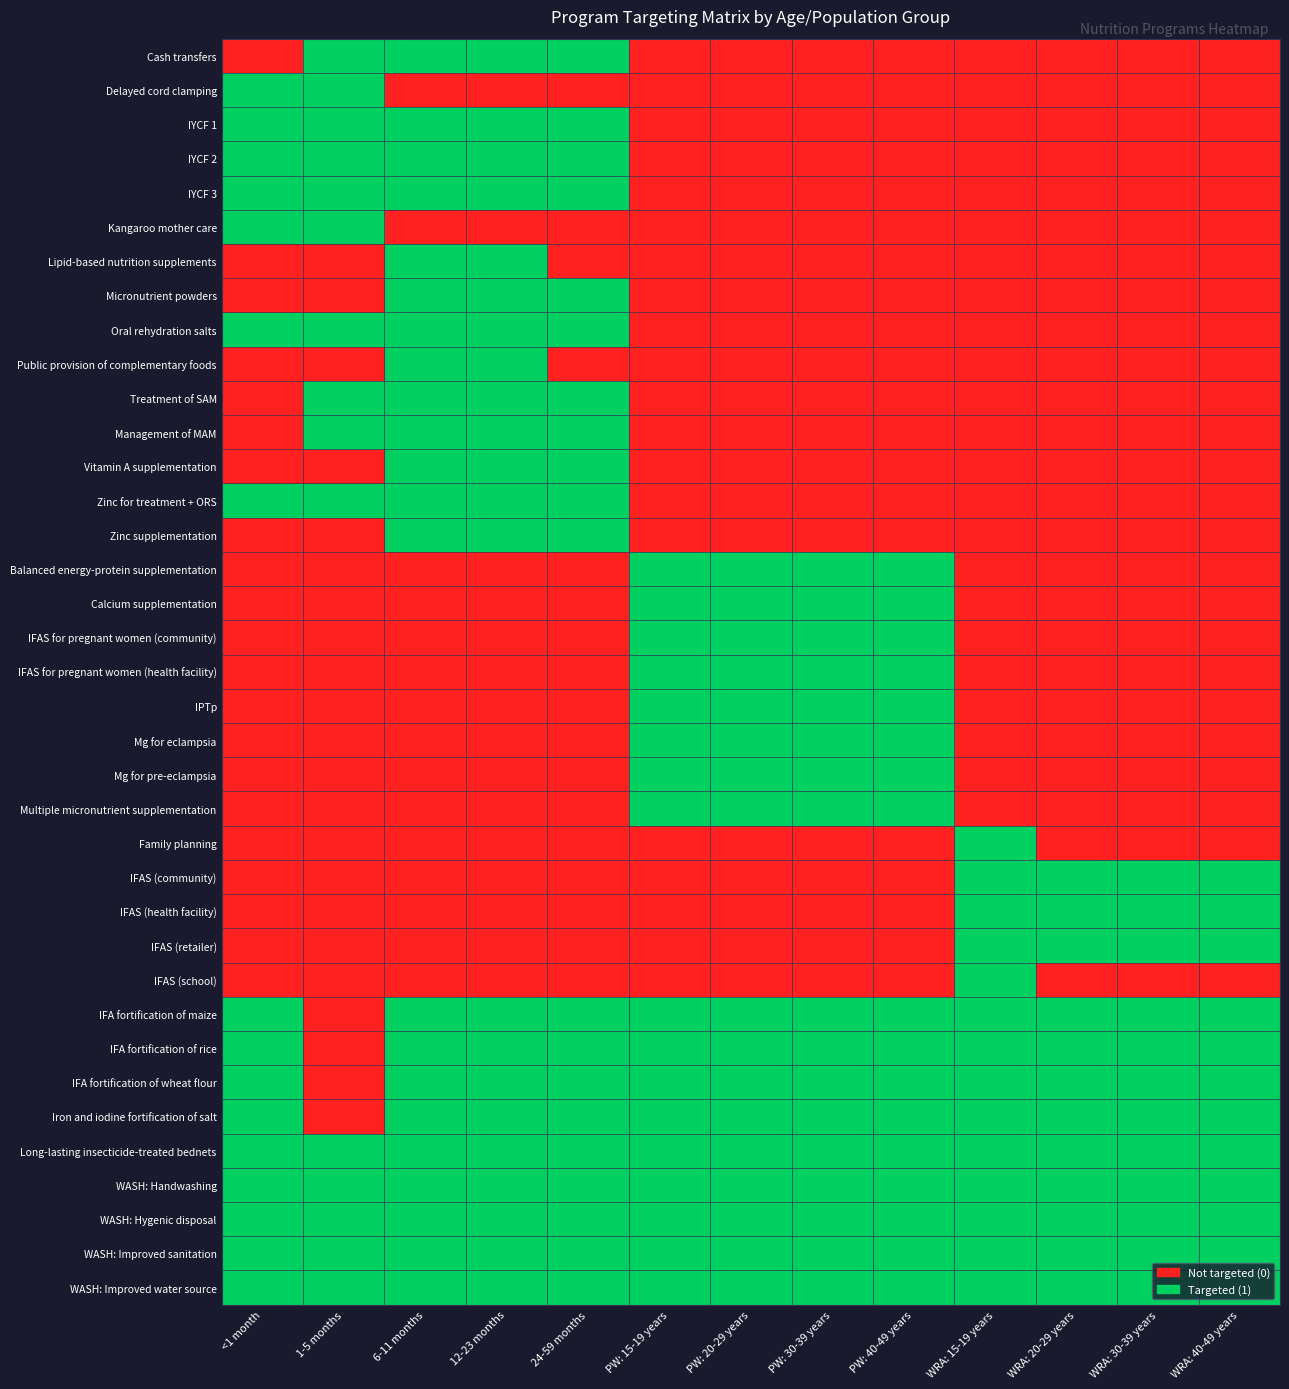

At which category does the chart reach its peak across all series?

1-5 months